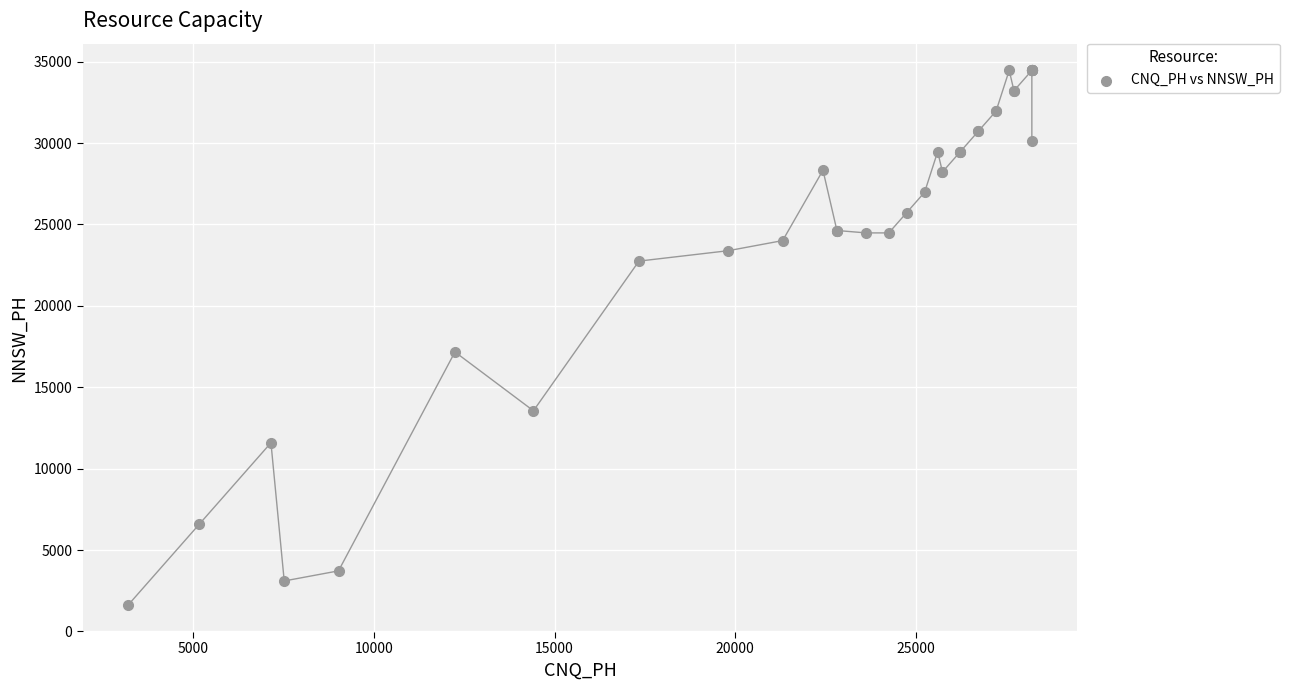

What Y value in the scatter plot is closest to 18035?

17168.8